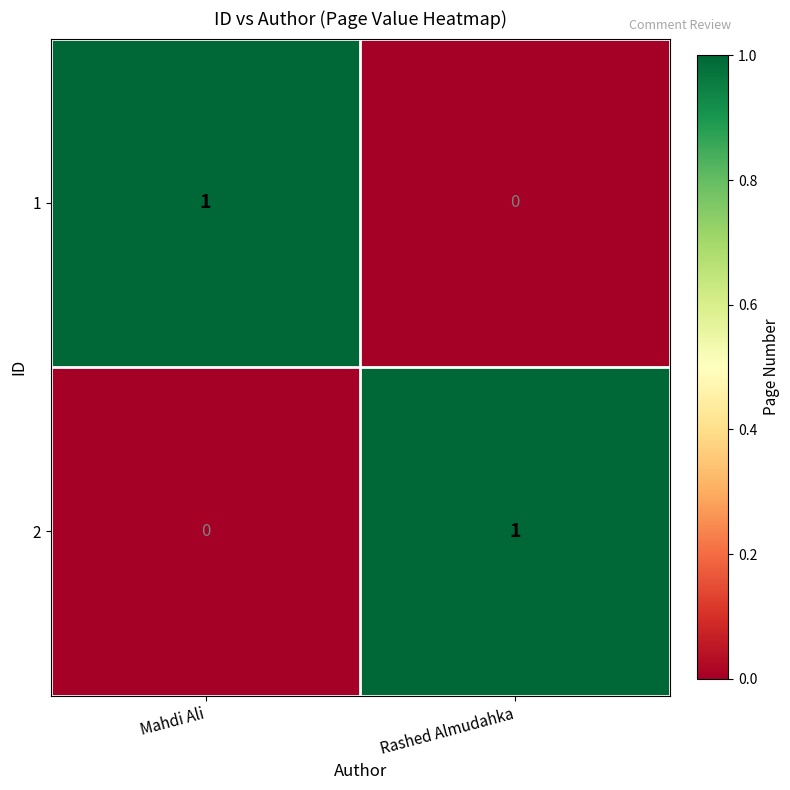

True or false: 1 has a value of 1 at Rashed Almudahka.

False